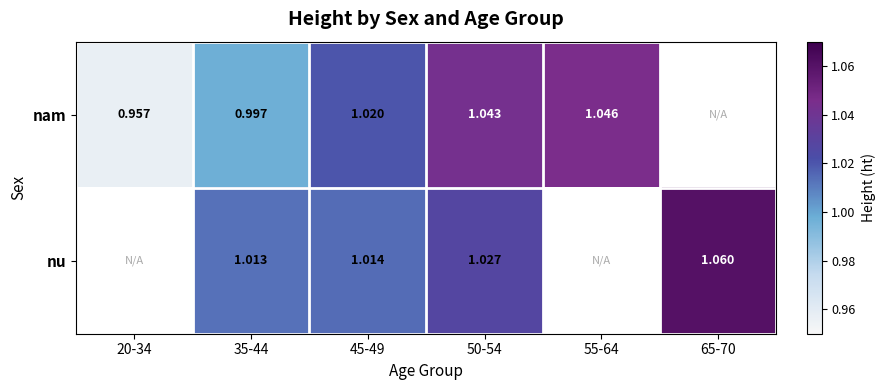

Which series changed the most between 45-49 and 55-64?

nam